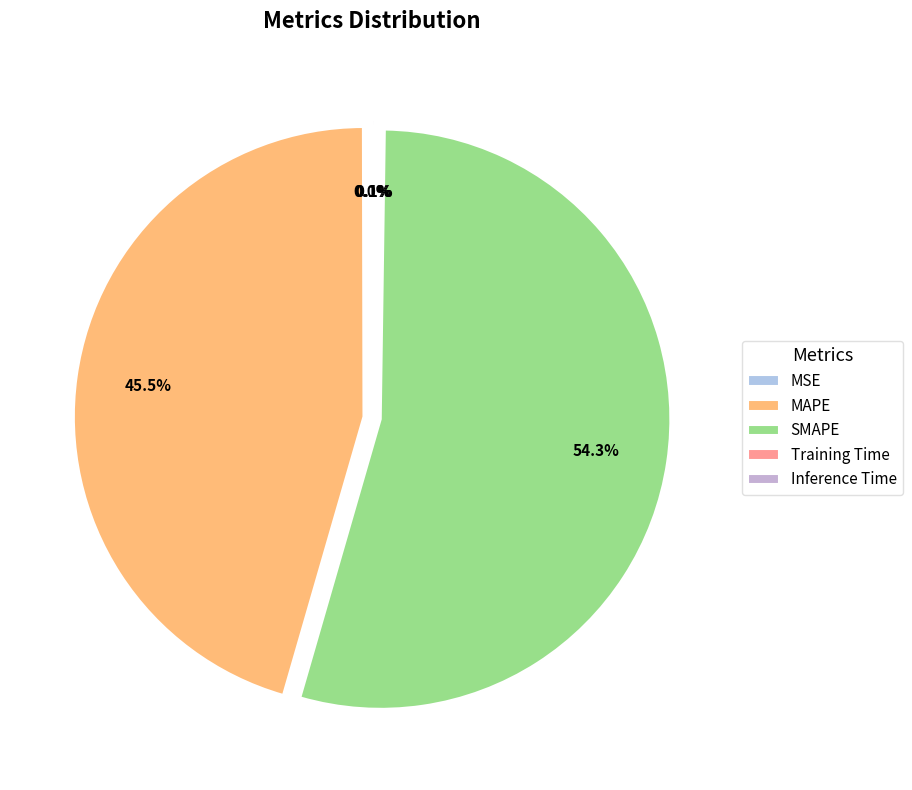

Rank the categories by value from lowest to highest.

MSE, Training Time, Inference Time, MAPE, SMAPE